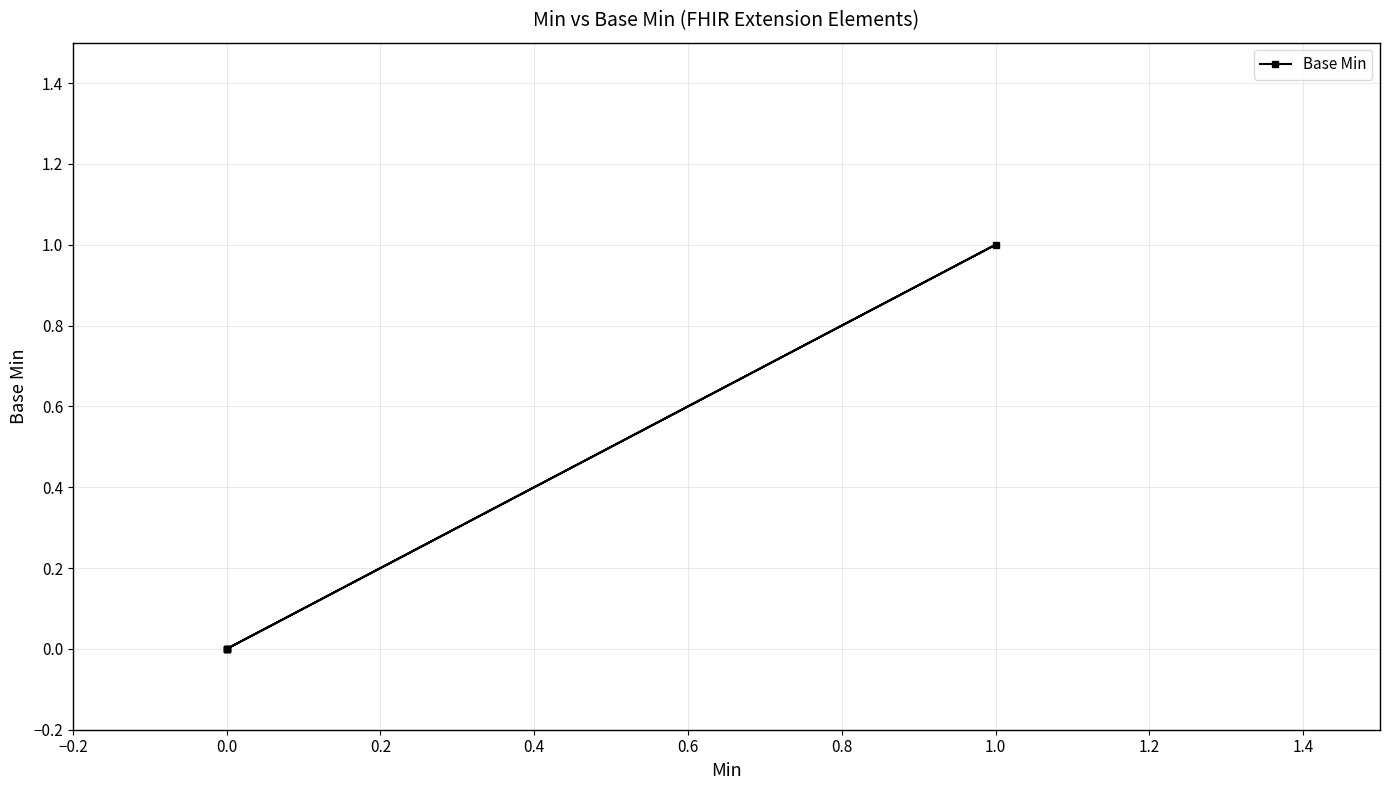

How many lines are shown in the chart?

1